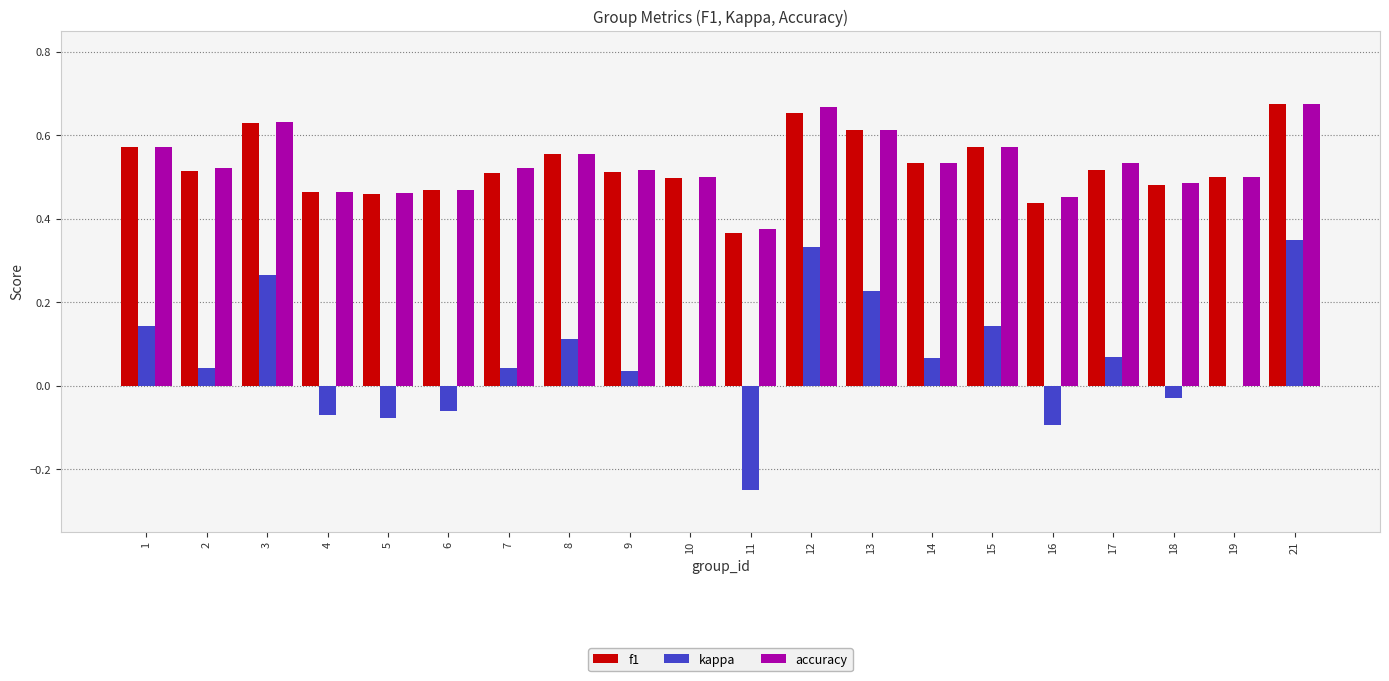

Between 6 and 17, which series saw the biggest shift?

kappa